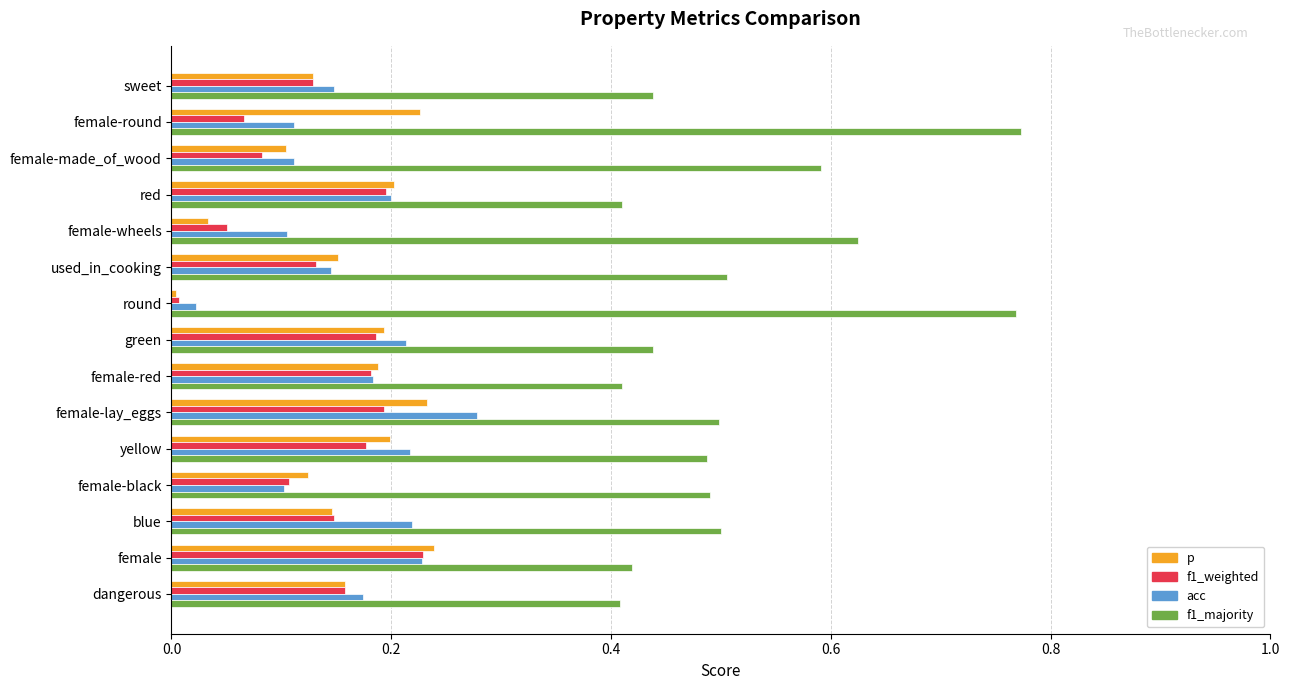

Which series has the widest spread of values?

f1_majority